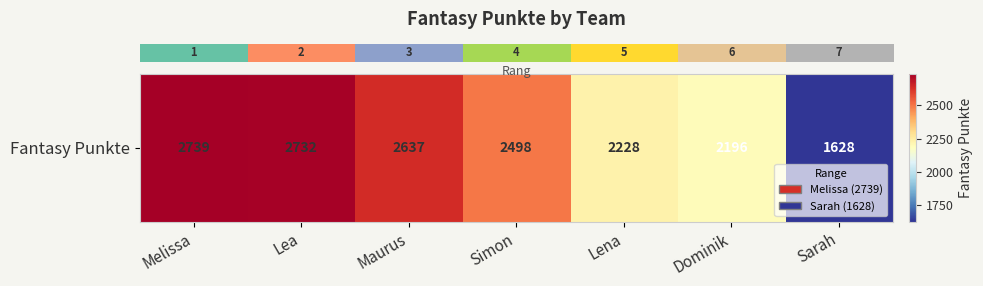

List the labels in order of value, largest first.

Melissa, Lea, Maurus, Simon, Lena, Dominik, Sarah